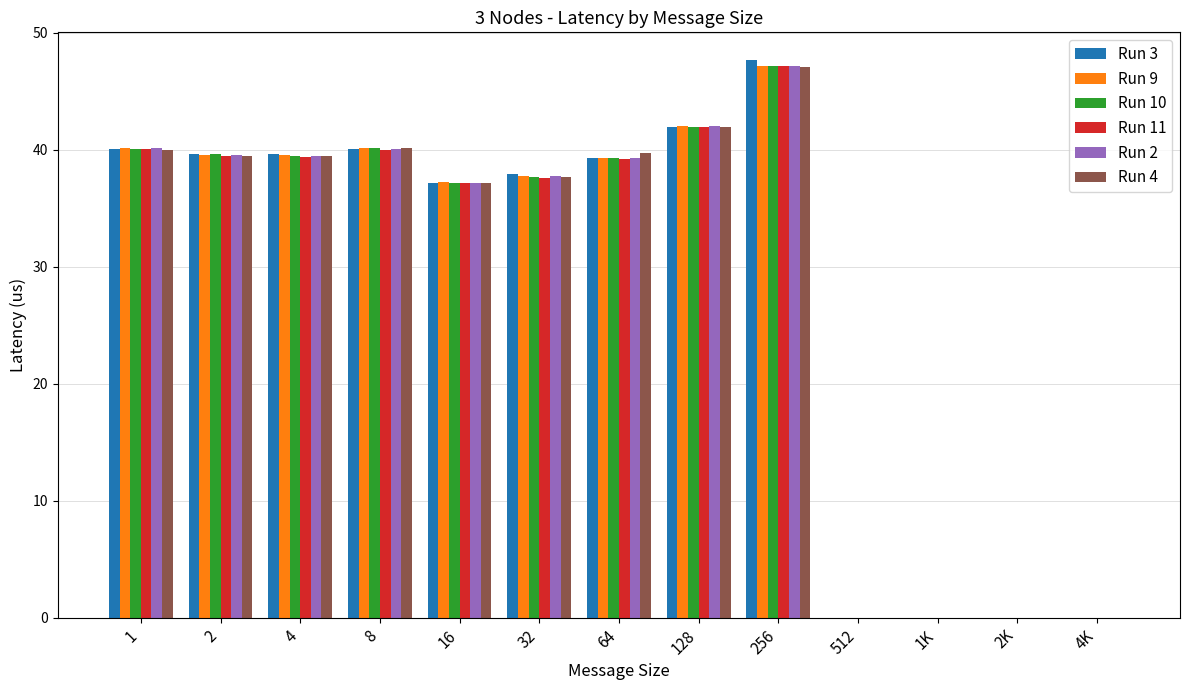

What is the maximum value for Run 4?

47.1